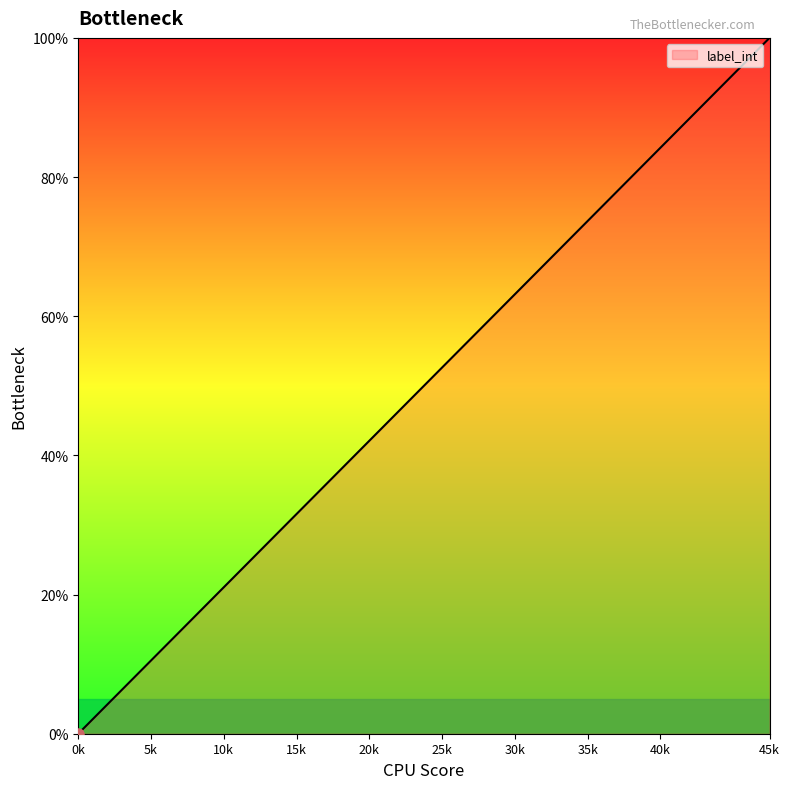

What is the difference between the maximum and minimum values?

100.0